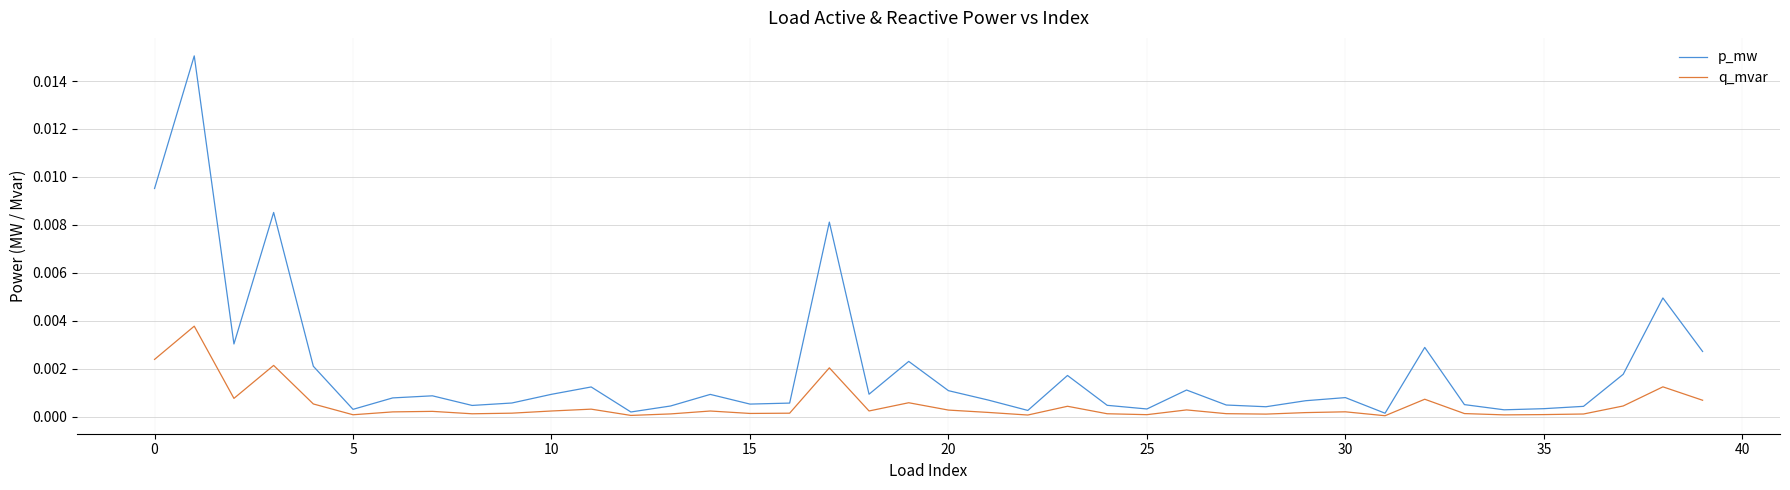

Rank the series by their average value, from lowest to highest.

q_mvar, p_mw